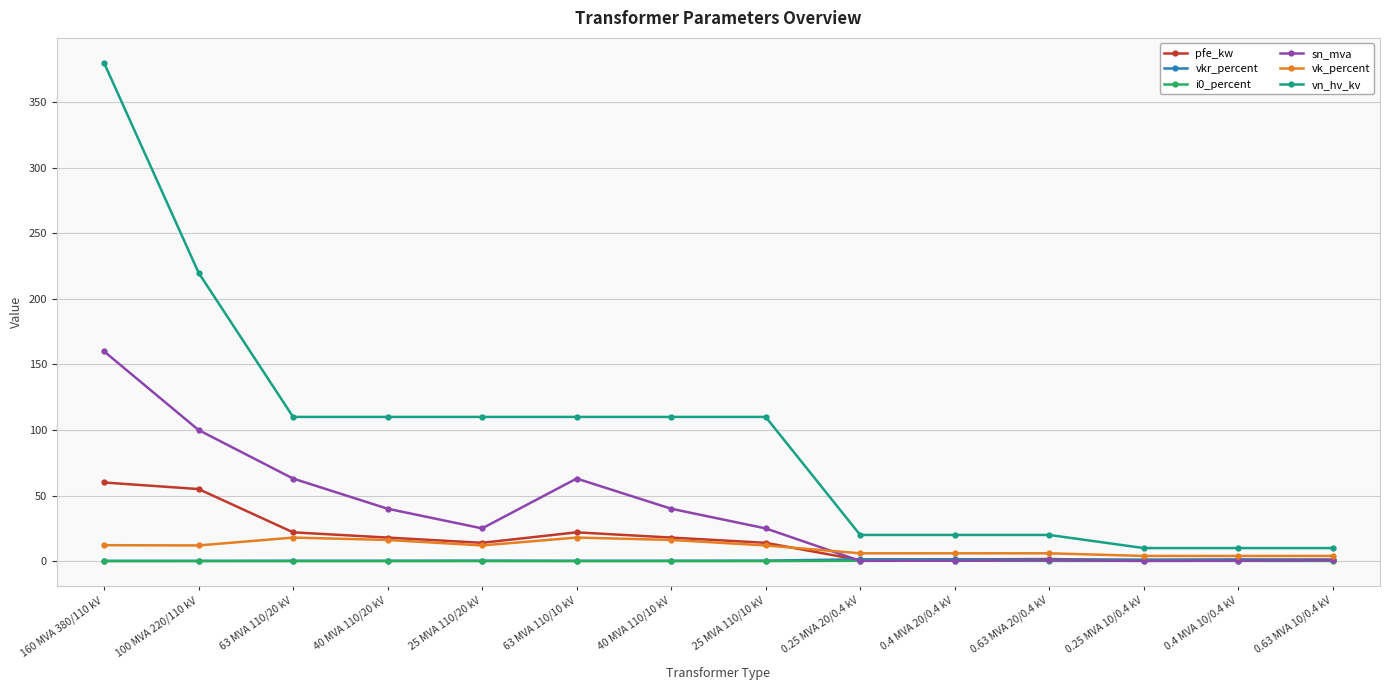

What is the average value of the vkr_percent series?

0.7